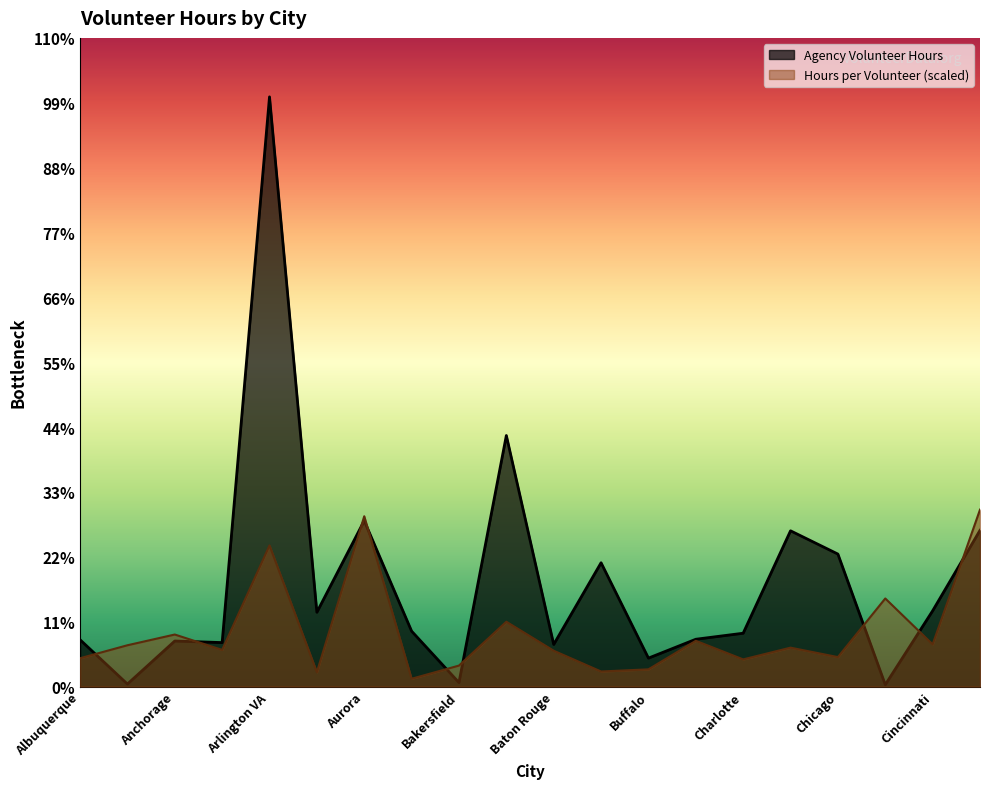

What is the label of the 20th point from the right?

Albuquerque